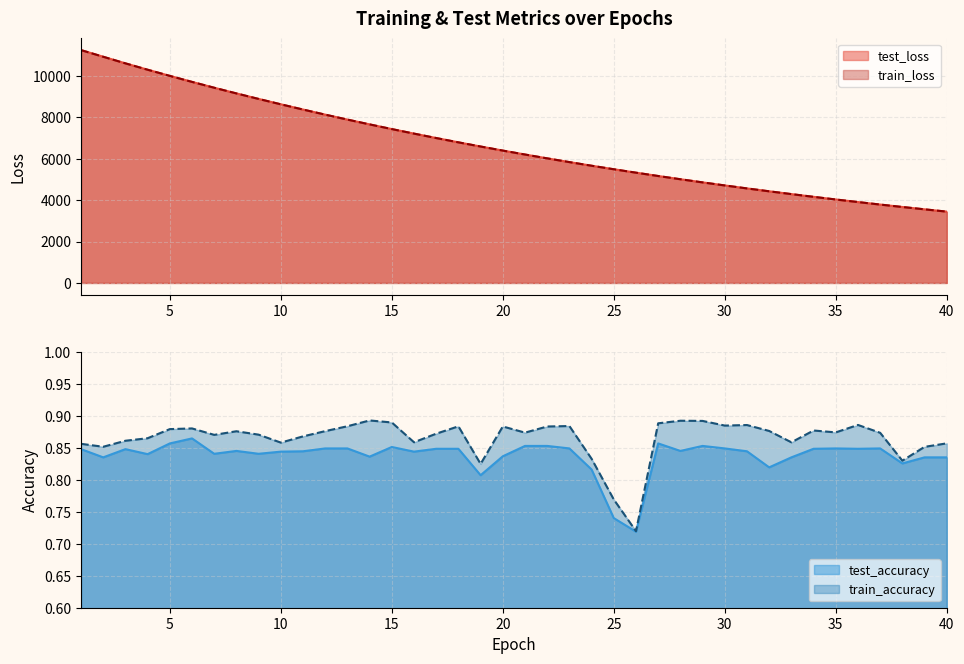

In train_accuracy, how many points are lower than both neighbors (excluding endpoints)?

11